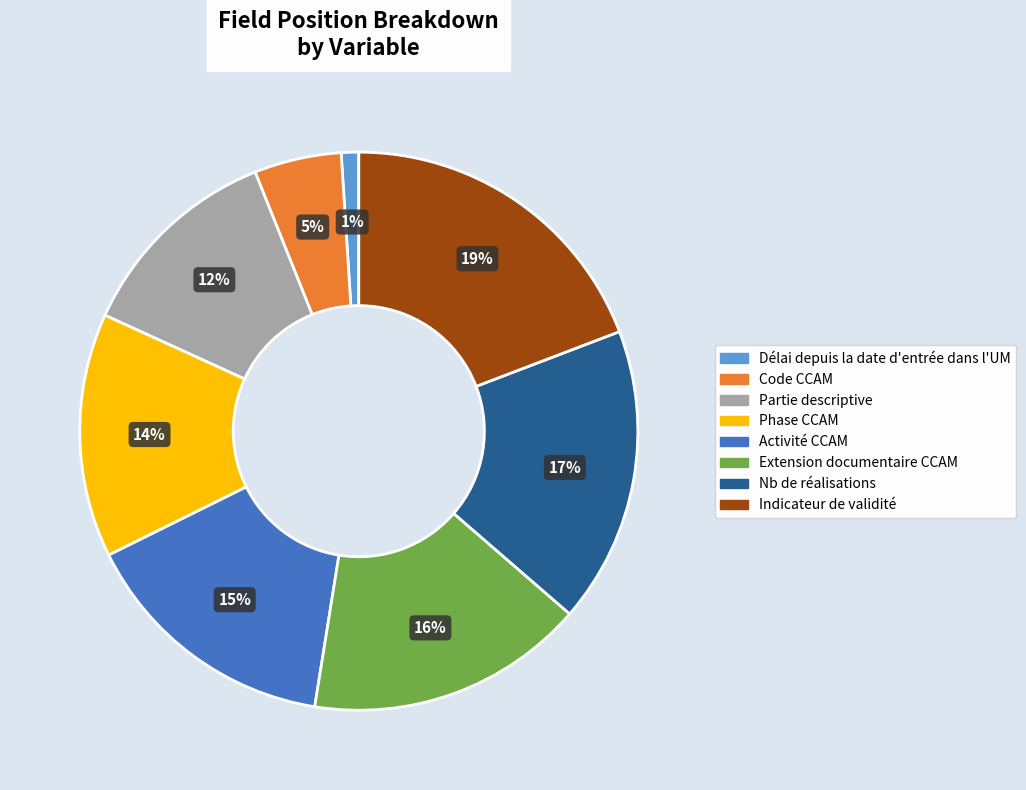

Is Extension documentaire CCAM the majority of the pie?

No